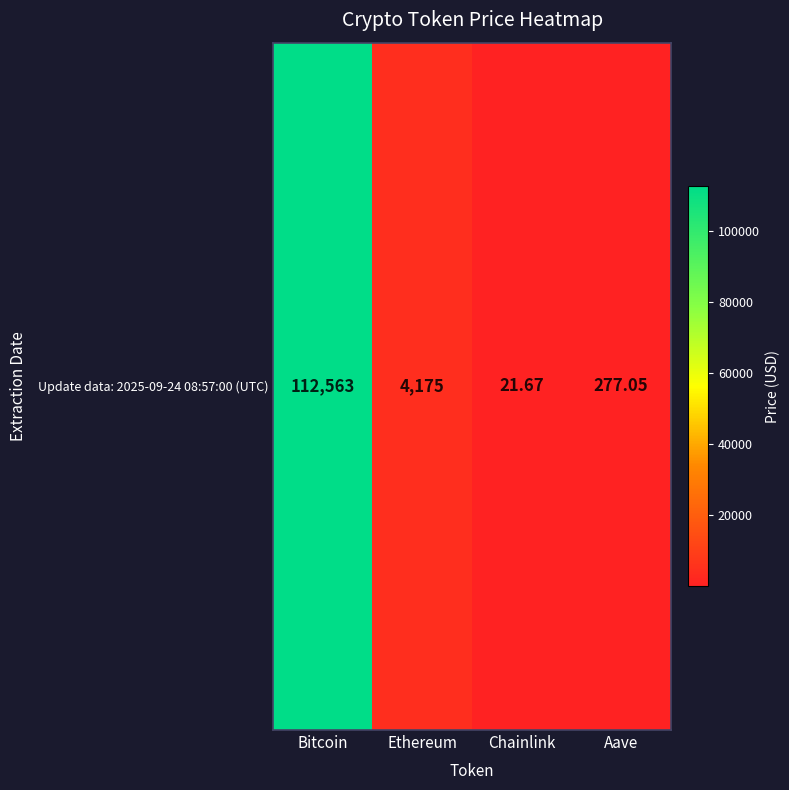

Rank the categories by value from lowest to highest.

Chainlink, Aave, Ethereum, Bitcoin